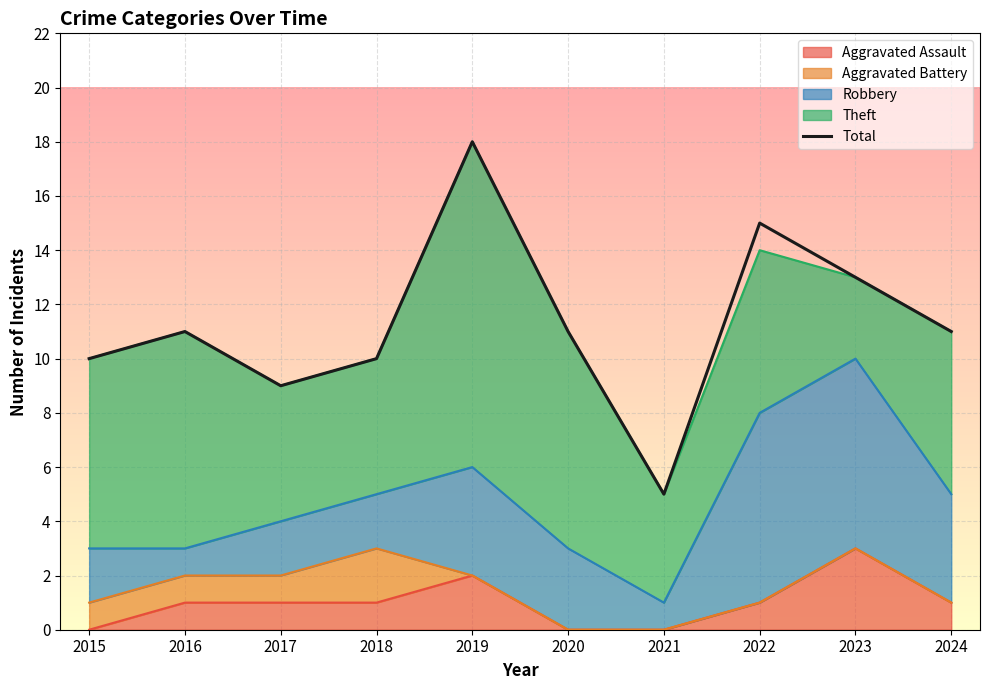

Which category has the highest value across all series?

2019